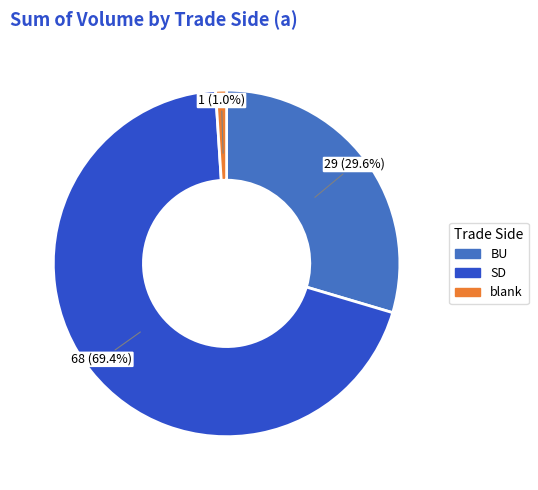

Is there any slice that represents more than half of the pie?

Yes